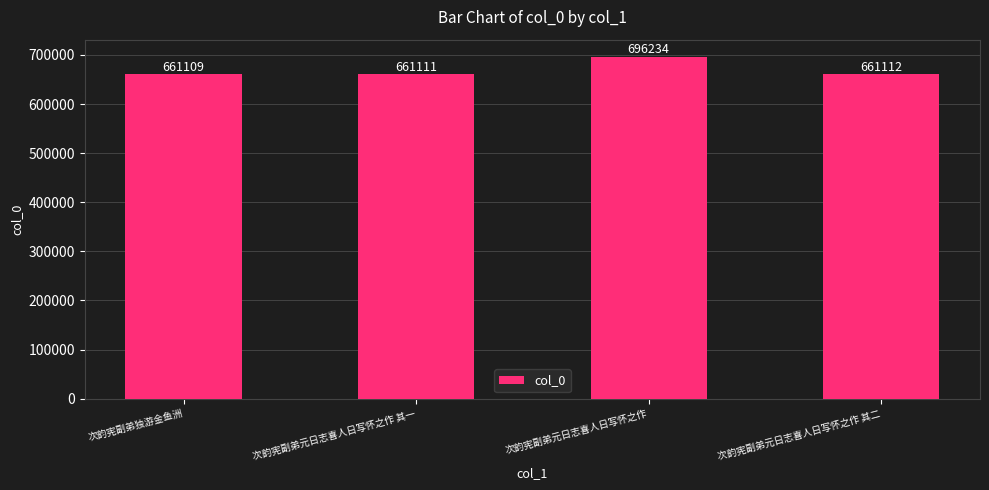

Which has a higher value, 次韵宪副弟元日志喜人日写怀之作 or 次韵宪副弟元日志喜人日写怀之作 其二?

次韵宪副弟元日志喜人日写怀之作